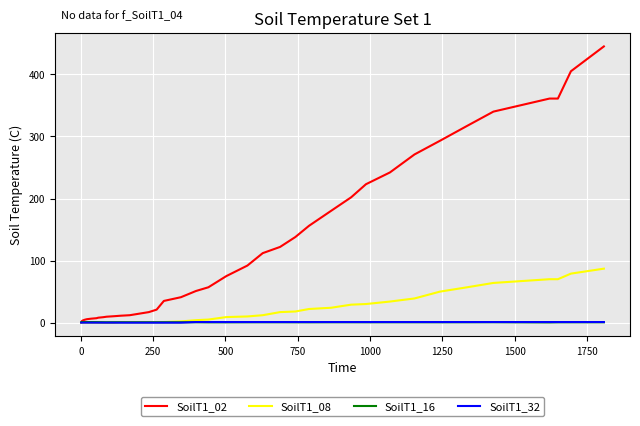

At which category does SoilT1_16 reach its first local valley?

250